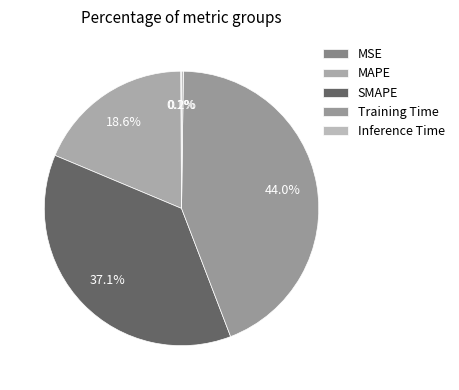

Between SMAPE and MSE, which is larger?

SMAPE